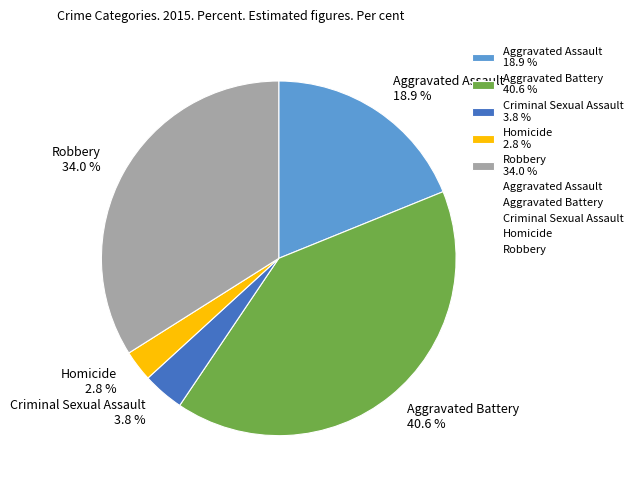

How many segments does this pie chart have?

5